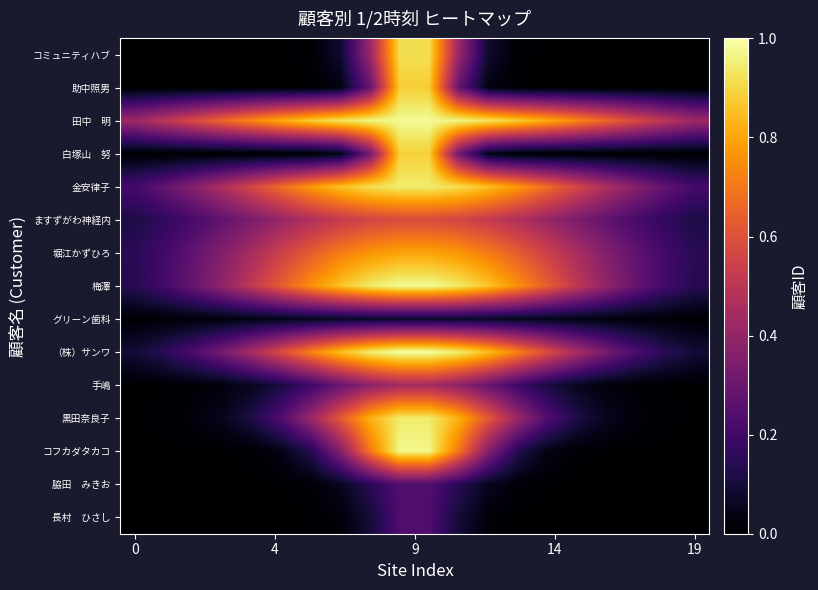

How many data points does each series have?

20